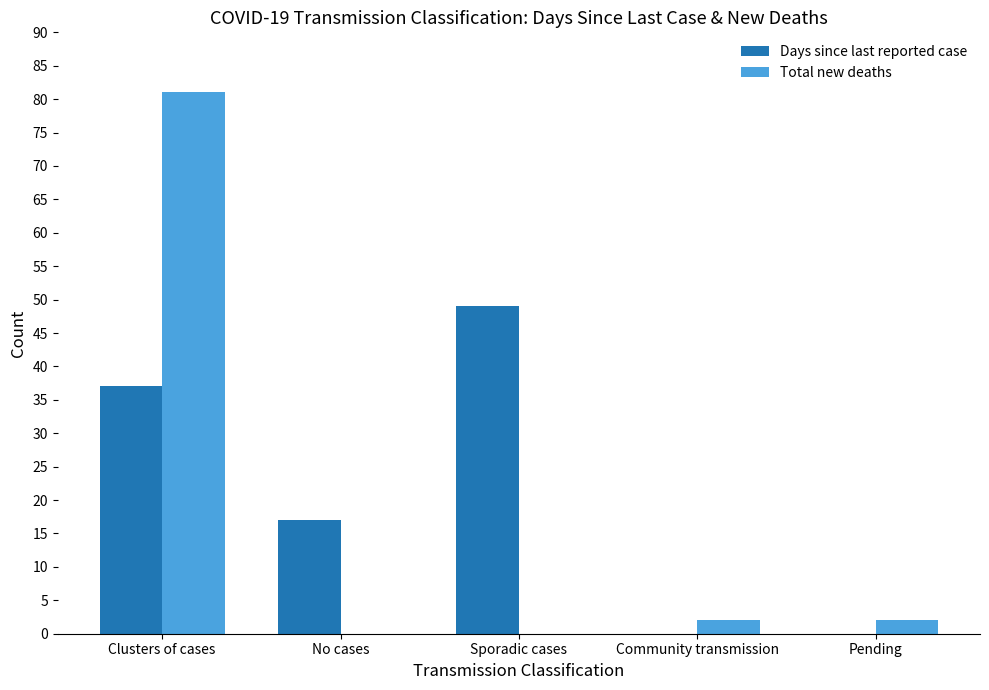

Is the value of Days since last reported case at Community transmission greater than the value of Total new deaths at Community transmission?

No